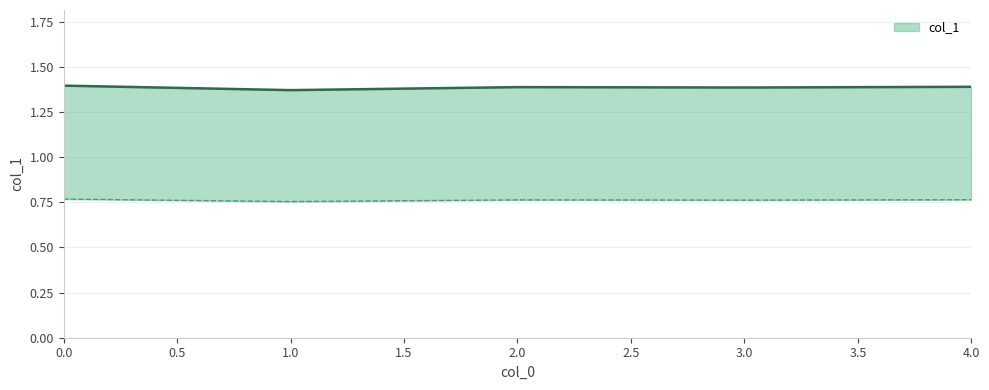

How many categories are shown in the chart?

5